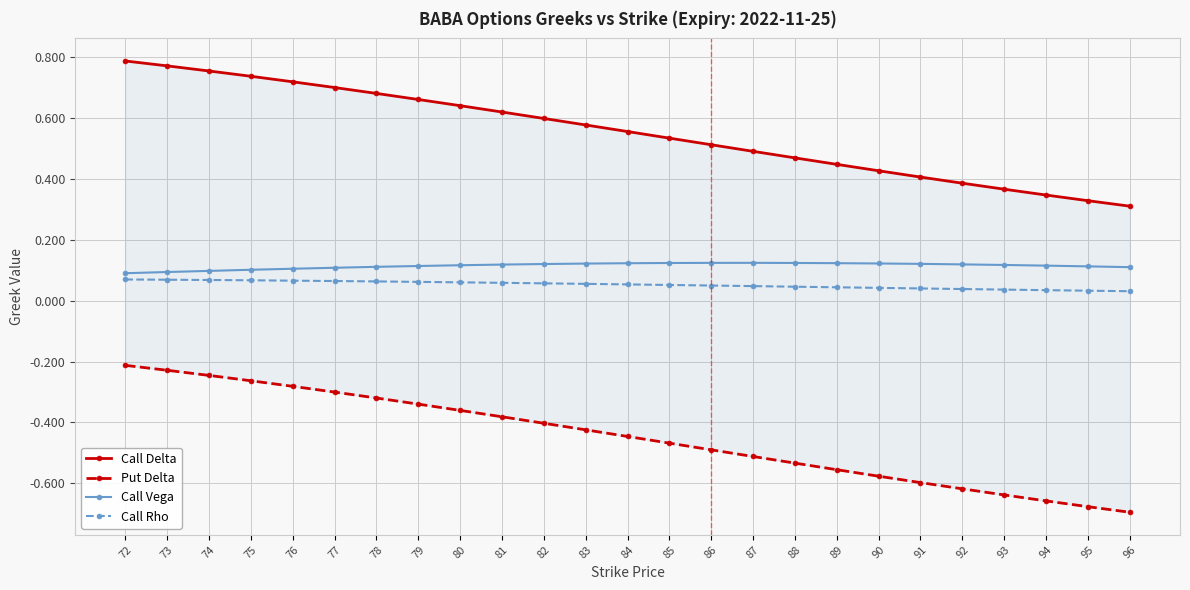

Which has a higher value, 86 or 92?

86